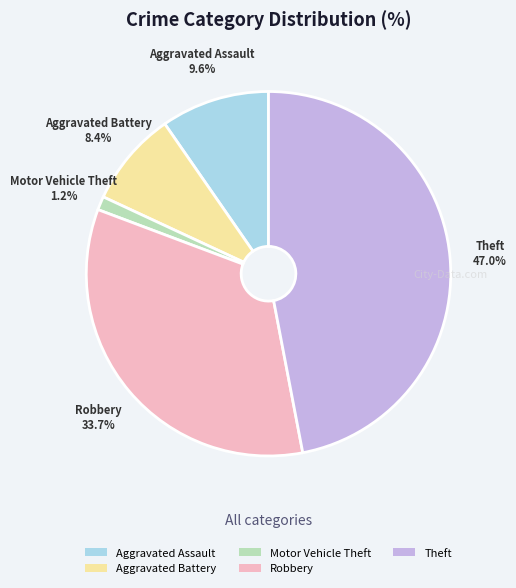

Is it true that Robbery is 48% of the pie?

False